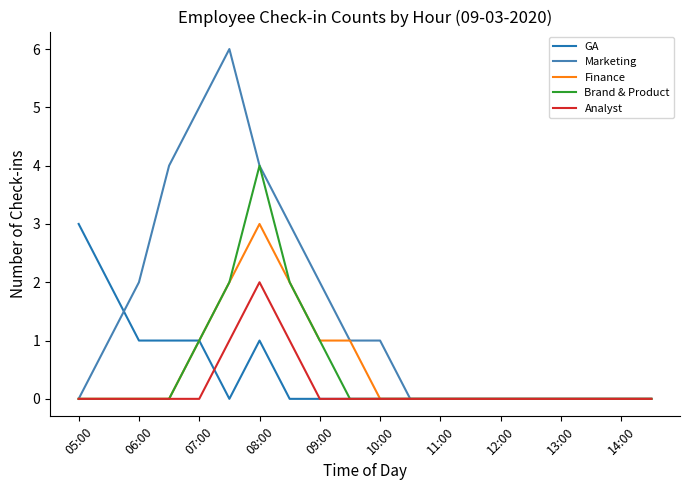

Which series has the widest spread of values?

Marketing